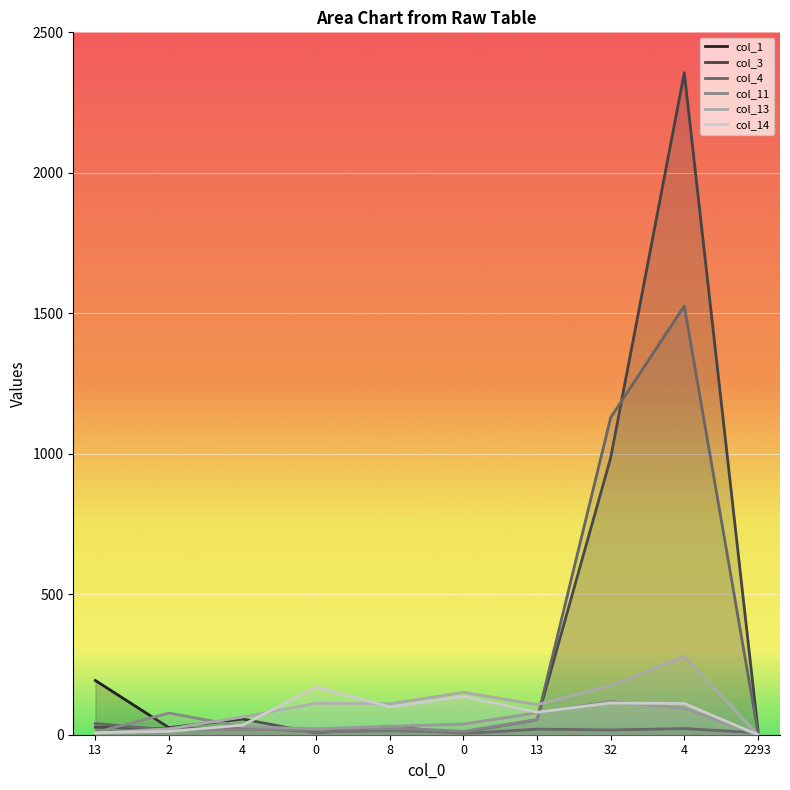

What is the difference between the maximum and minimum values in the col_11 series?

119